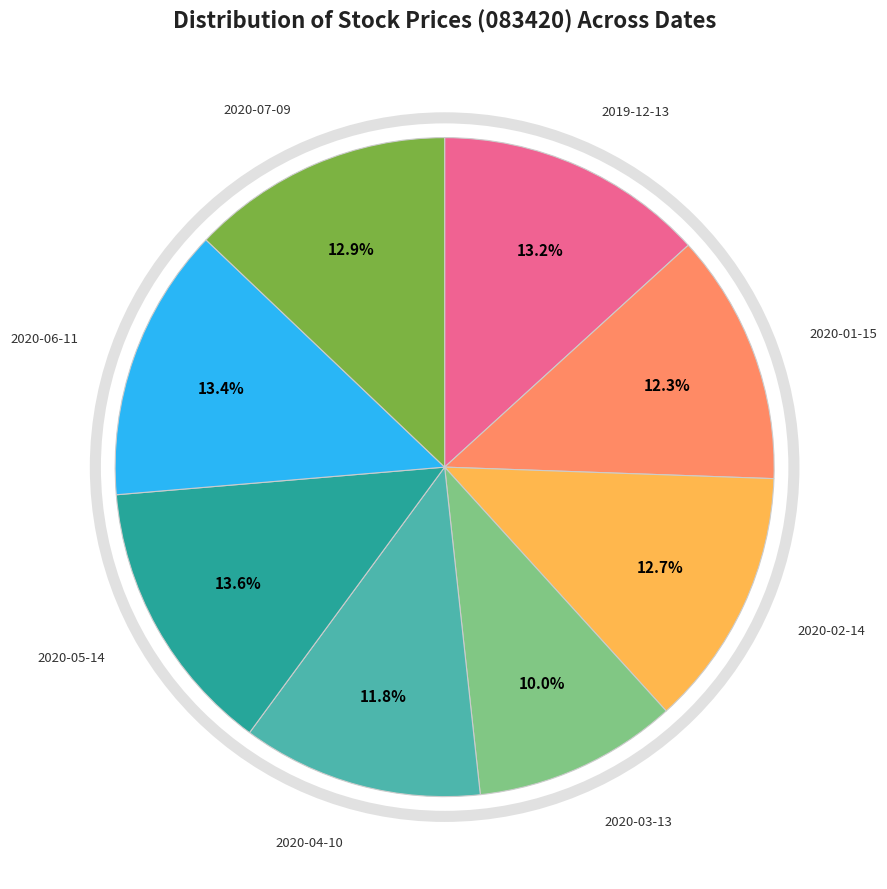

True or false: 2020-04-10 accounts for 12% of the total.

True